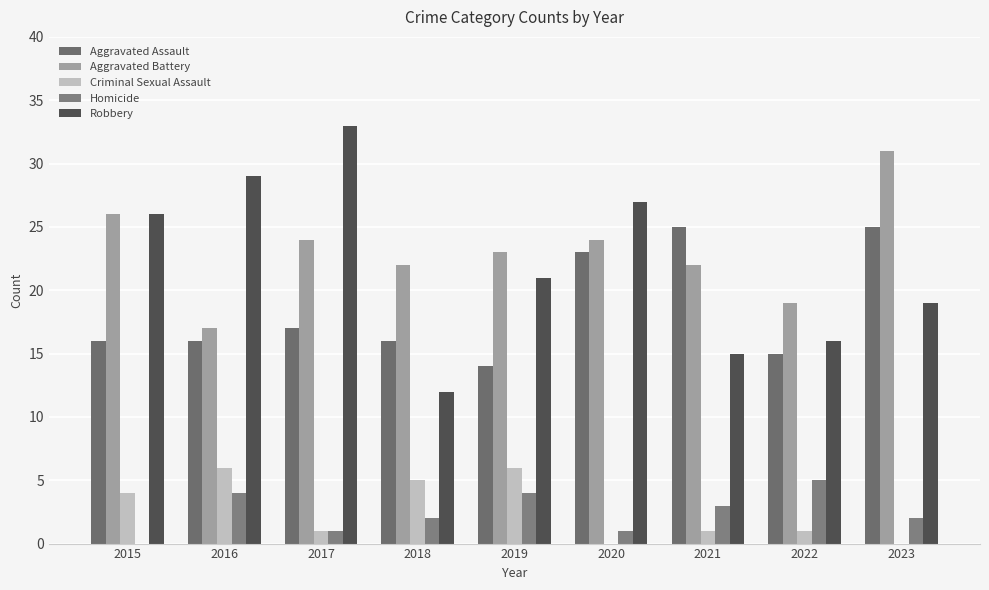

How many groups of bars are there?

9